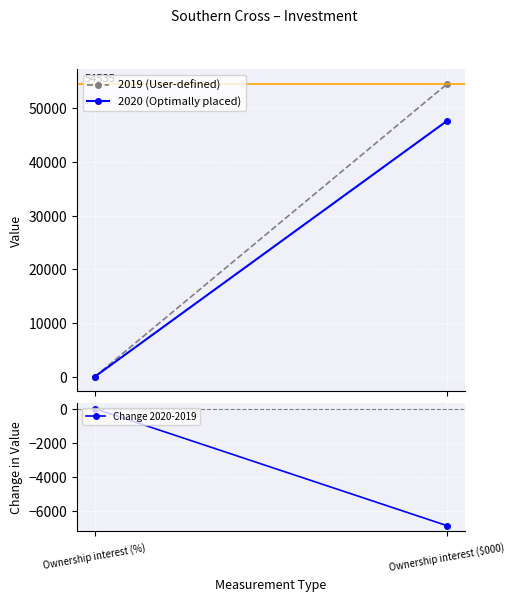

What is the smallest value displayed?

-6863